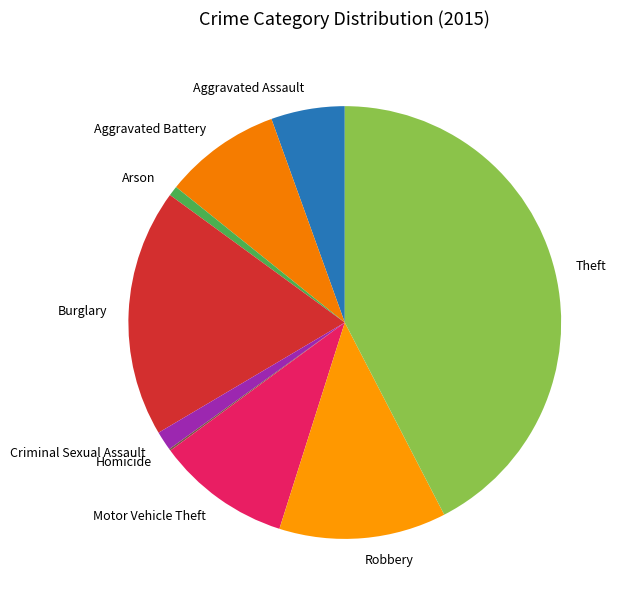

Which category has the biggest portion of the pie?

Theft